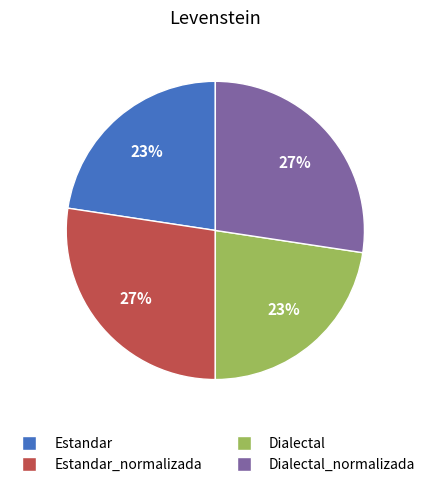

How many slices are in this pie chart?

4